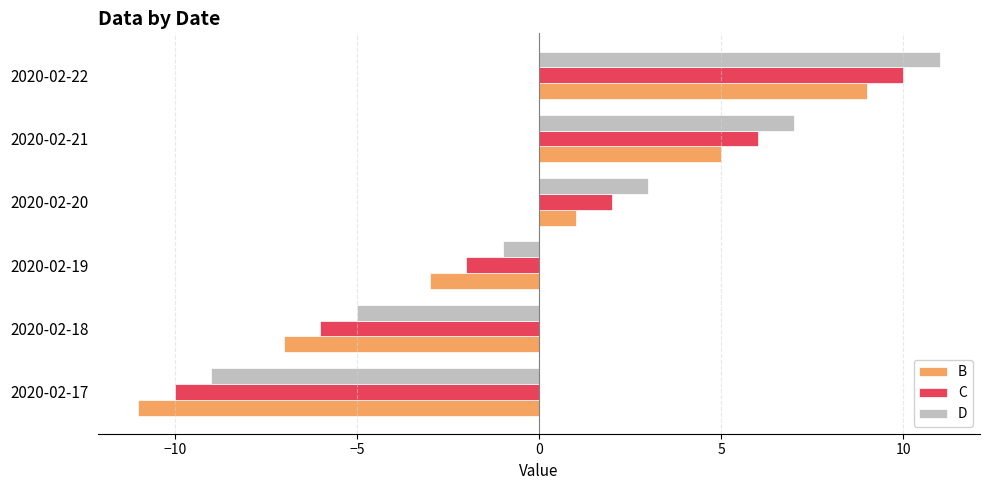

The value of B at 2020-02-19 is -1. True or false?

False